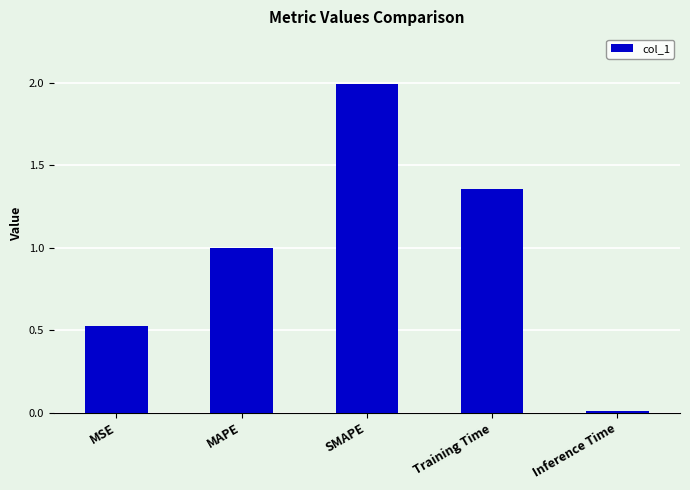

What is the change in value from MSE to Training Time?

+0.8